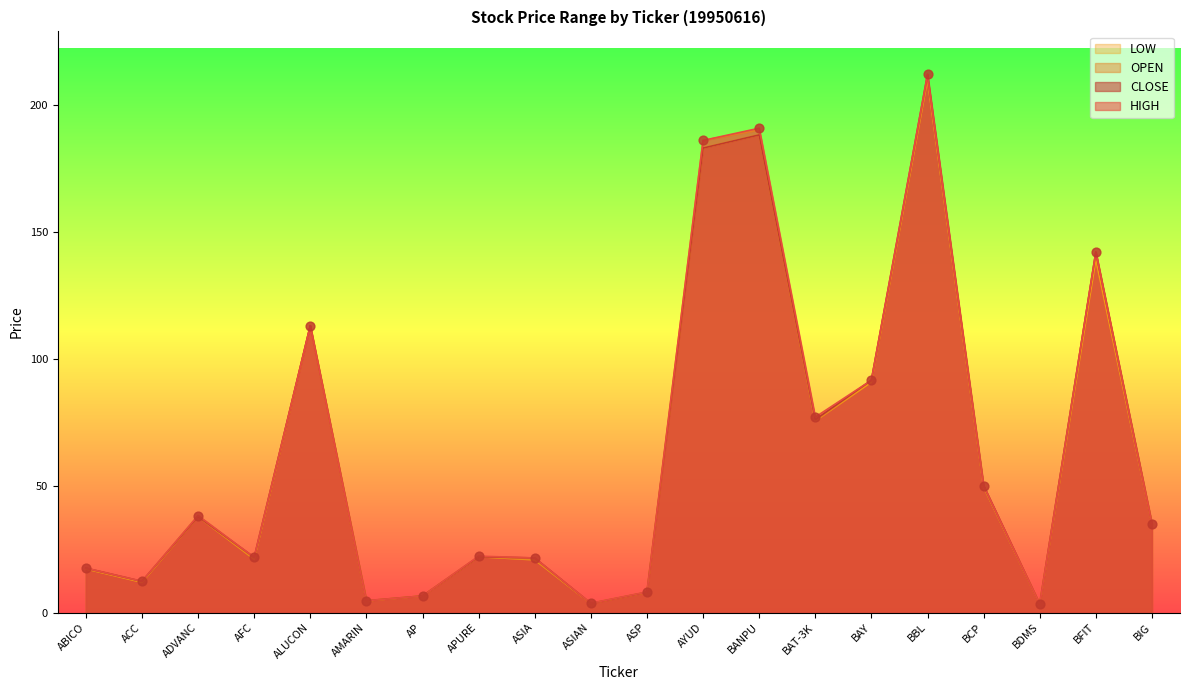

Which series reaches the minimum Y coordinate?

HIGH